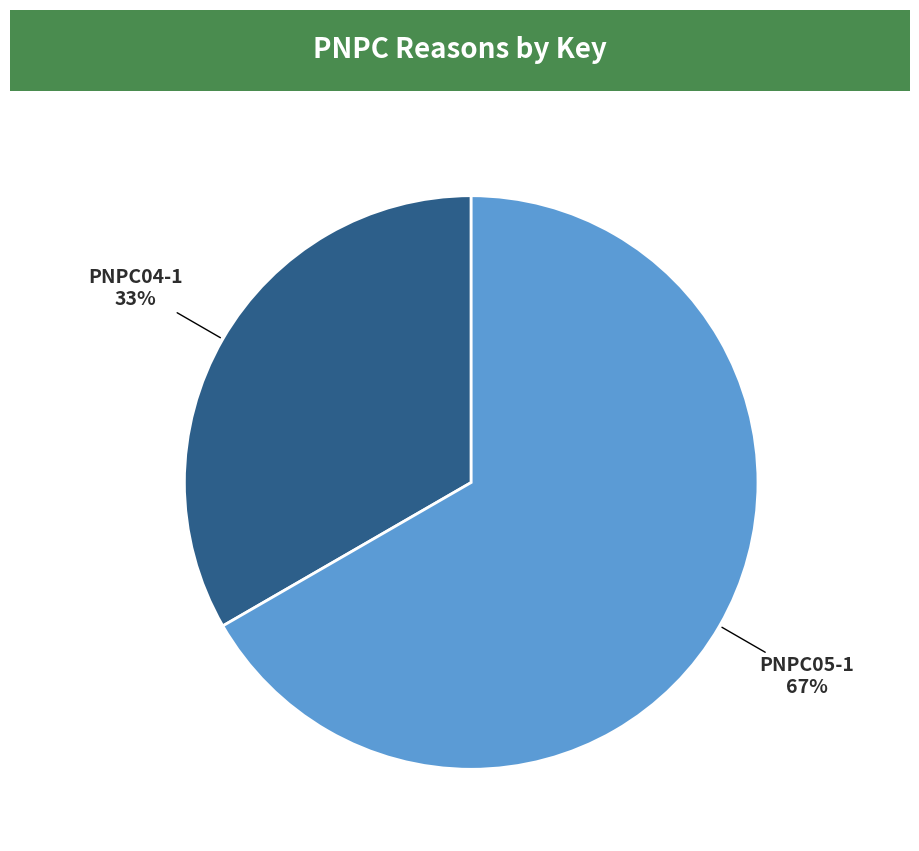

To the nearest percent, what portion does PNPC04-1 represent?

33%